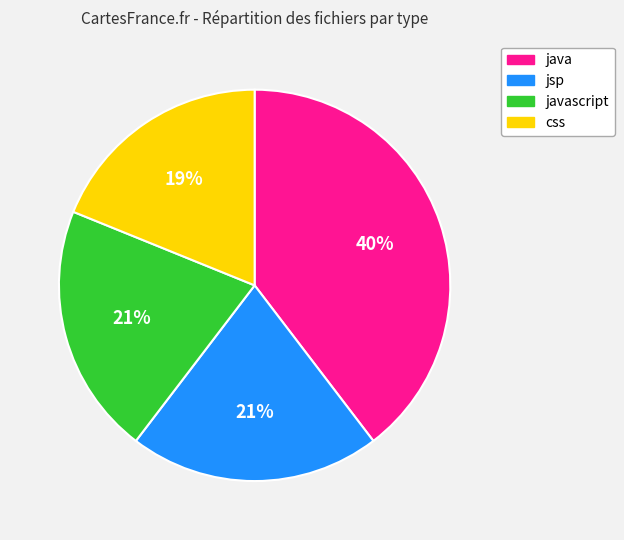

What is the smallest slice in the pie chart?

css